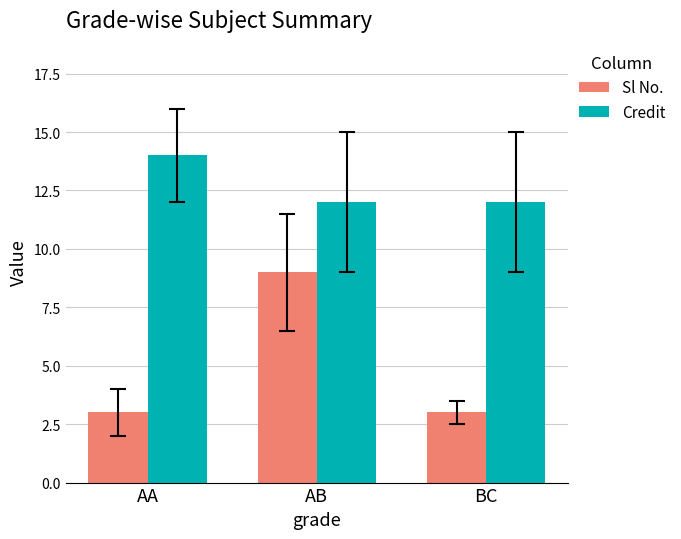

Count the number of data series in this chart.

2